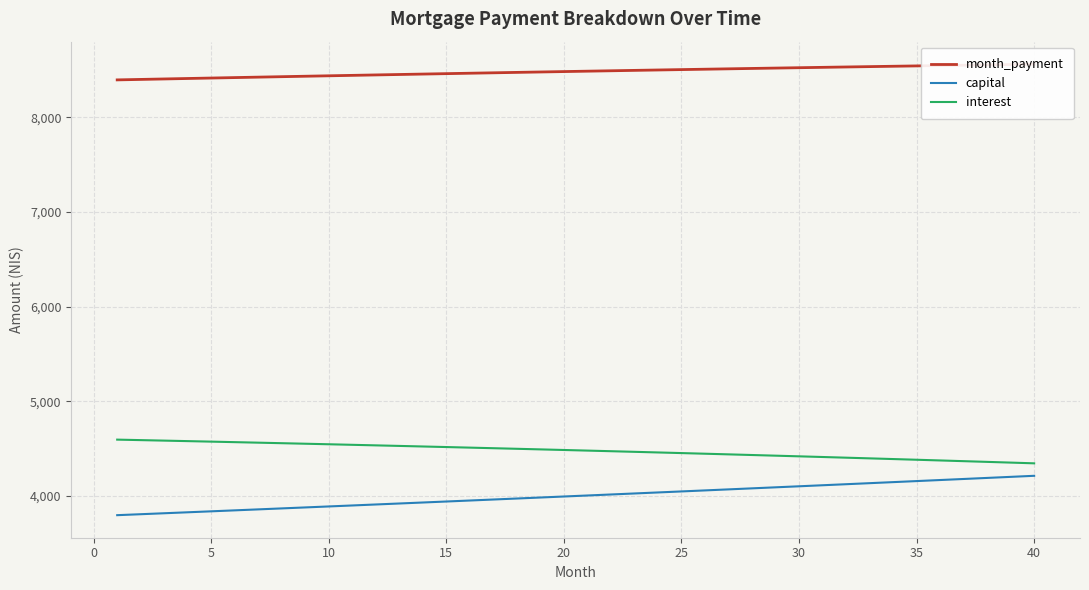

True or false: month_payment has more than 2 points higher than both neighbors.

False